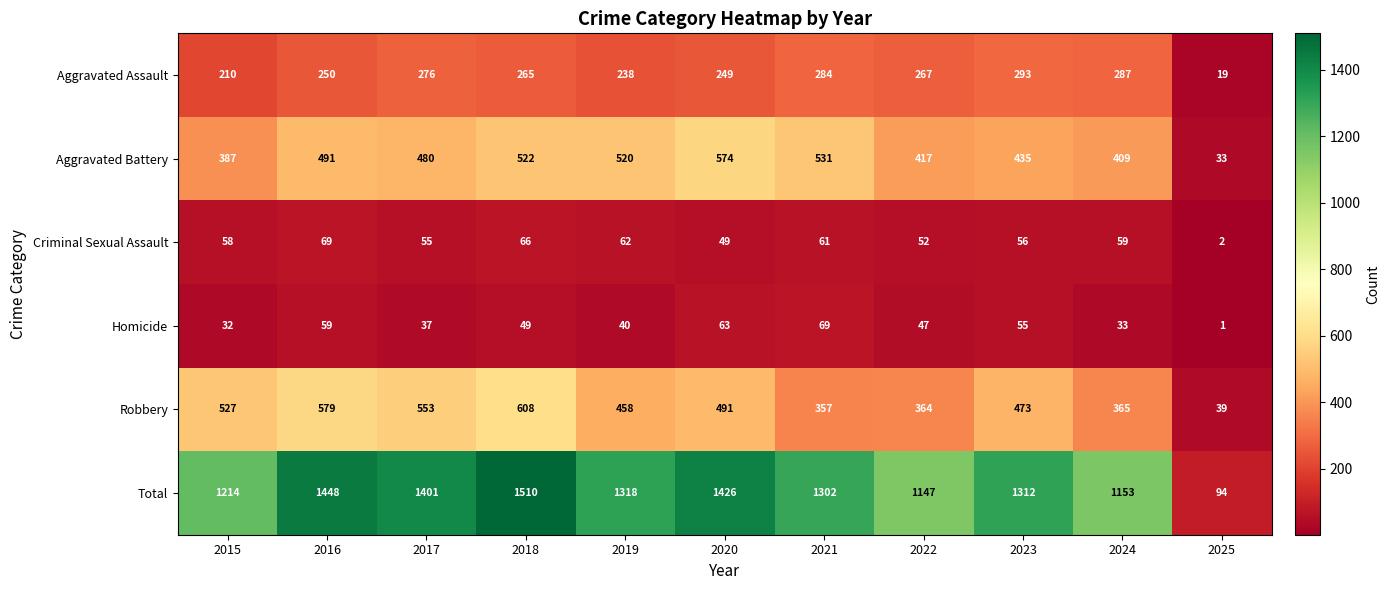

Which series has the largest range (max minus min)?

Total